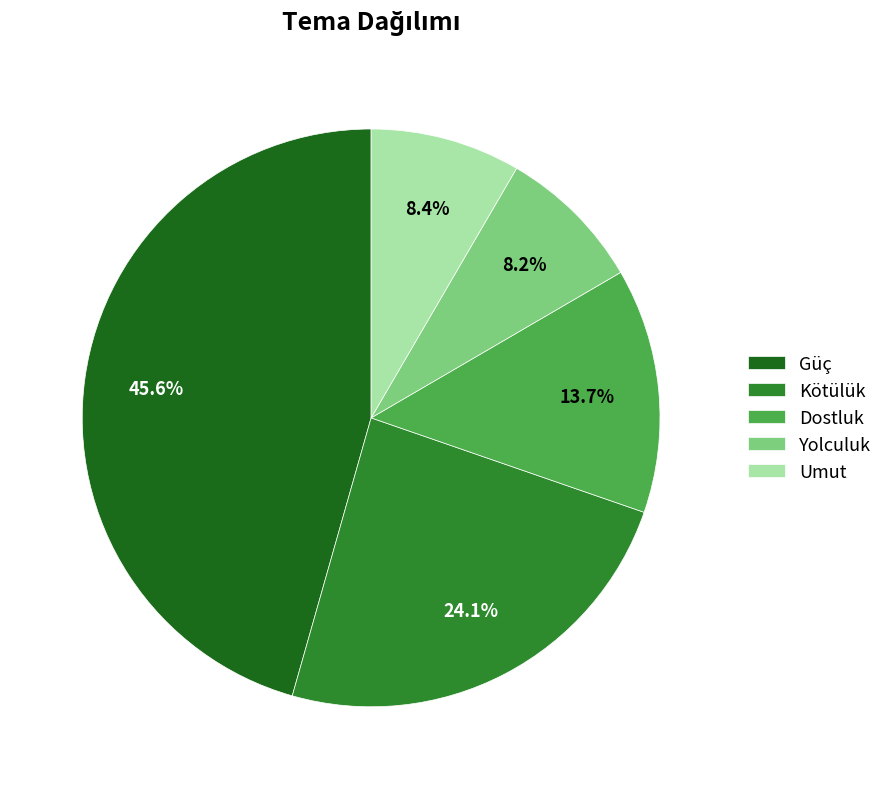

Is there a majority slice in this chart?

No